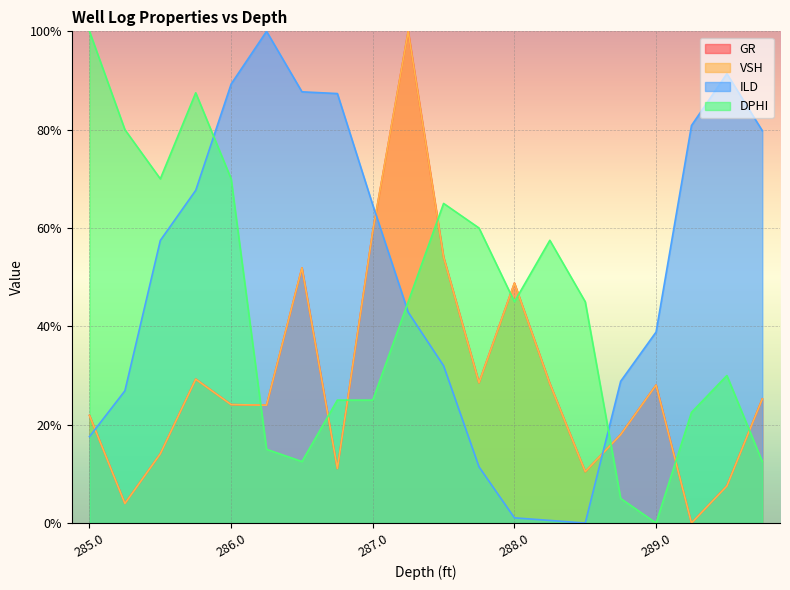

What are all the series names shown in the legend?

GR, VSH, ILD, DPHI